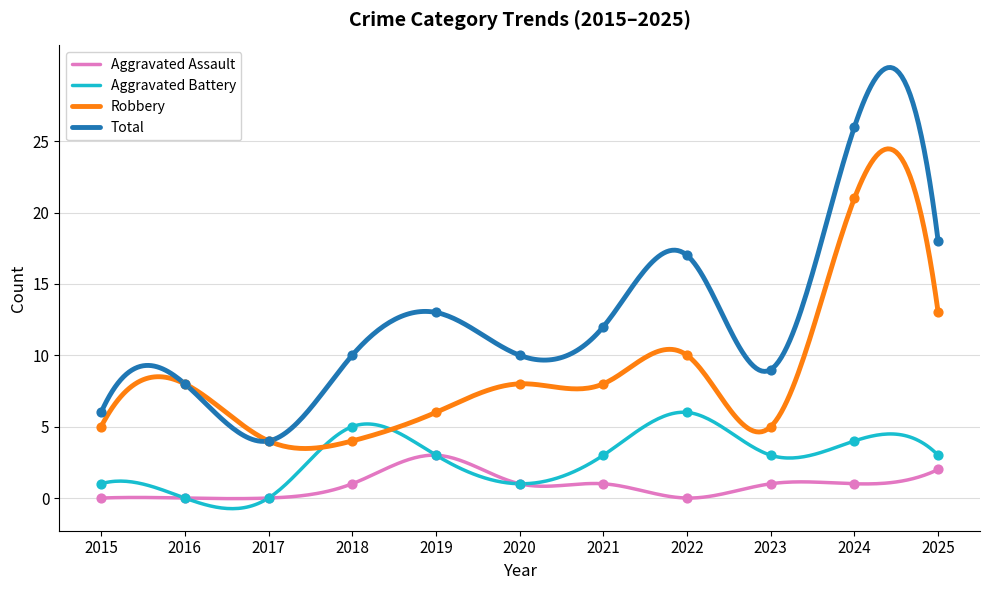

Is the value of Aggravated Battery at 2021 greater than the value of Total at 2020?

No